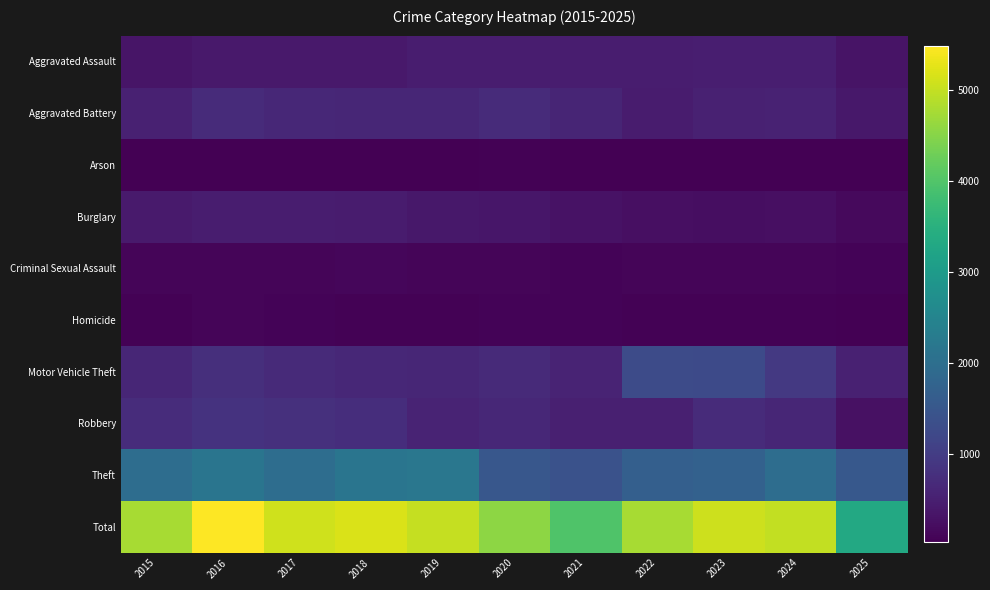

What is the spread (max minus min) of values at 2023?

5025